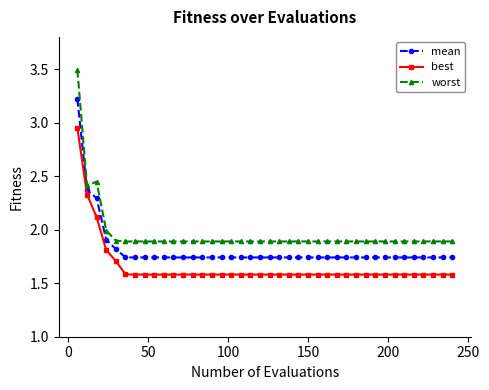

Which series has the largest total across all categories?

worst